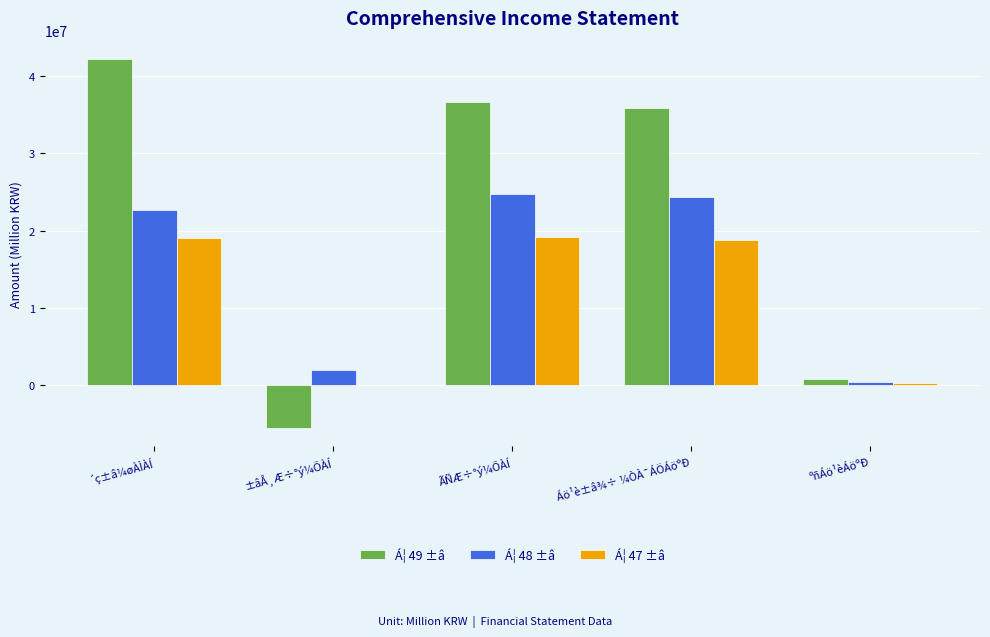

What is the greatest value displayed?

42186747